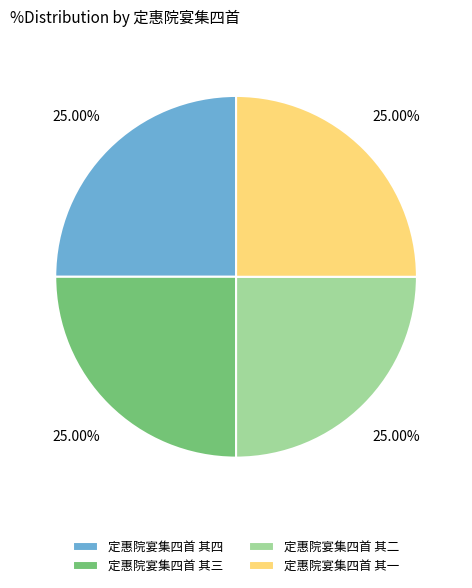

The 定惠院宴集四首 其二 slice represents 25% of the pie. True or false?

True